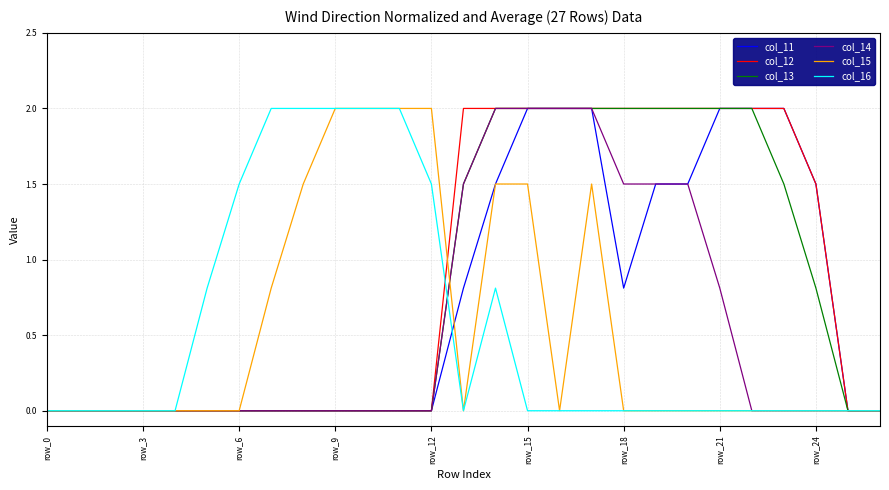

What is the highest value of the col_16 series?

2.0